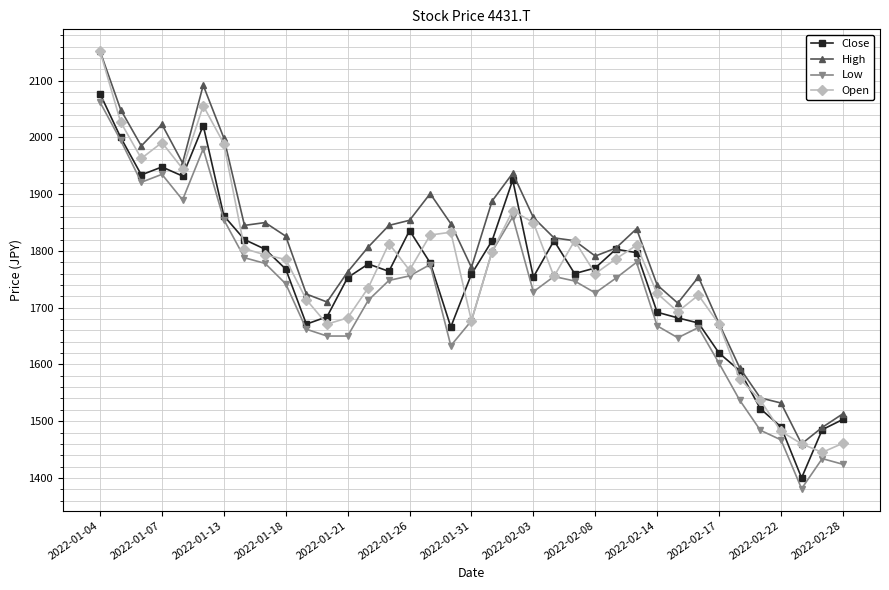

True or false: Close has more than 2 points higher than both neighbors.

True